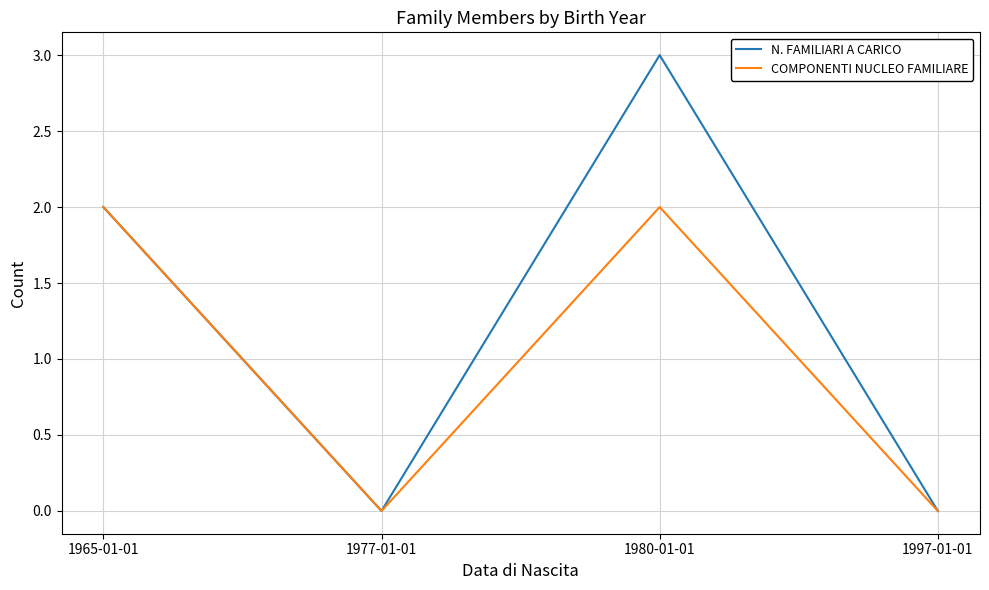

What is the total value across all series at 1980-01-01?

5